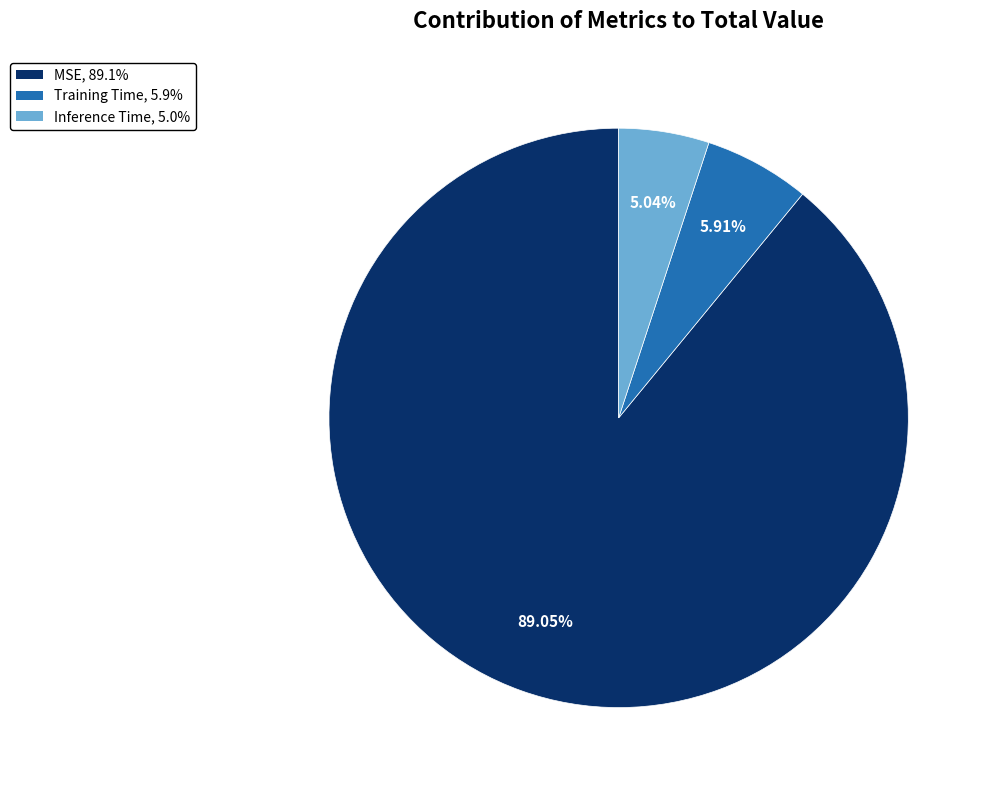

To the nearest percent, what portion does Inference Time represent?

5%